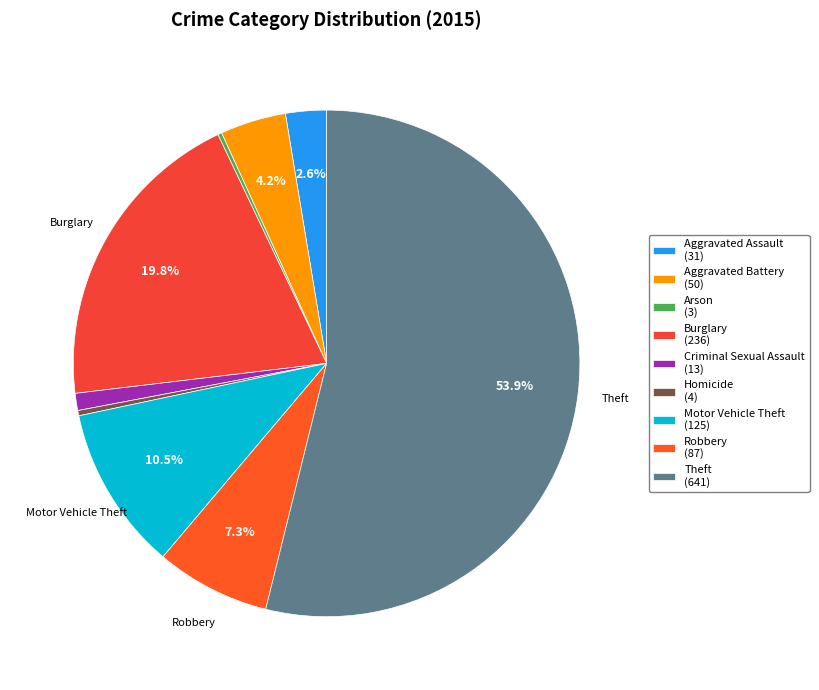

Which has a higher value, Robbery or Aggravated Assault?

Robbery